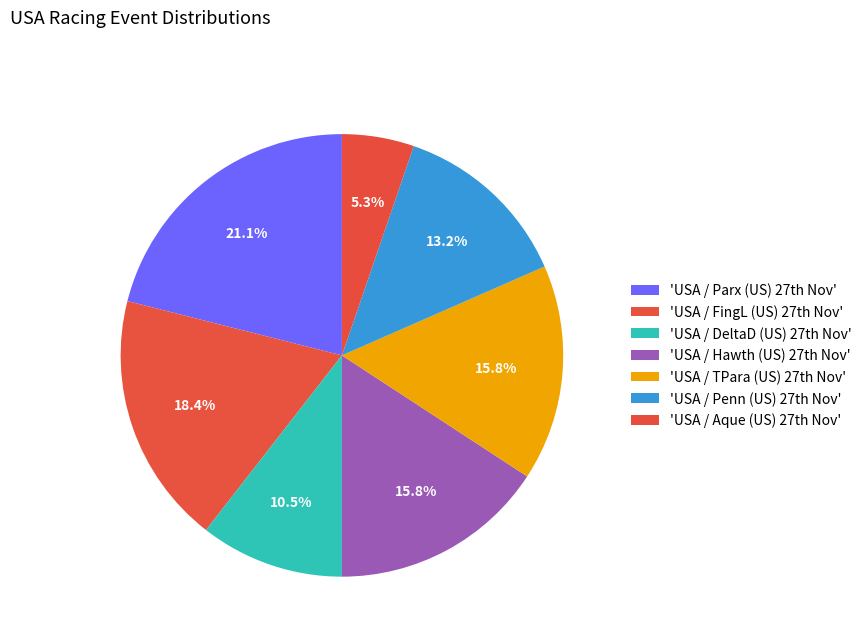

Which category has the biggest portion of the pie?

USA / Parx (US) 27th Nov